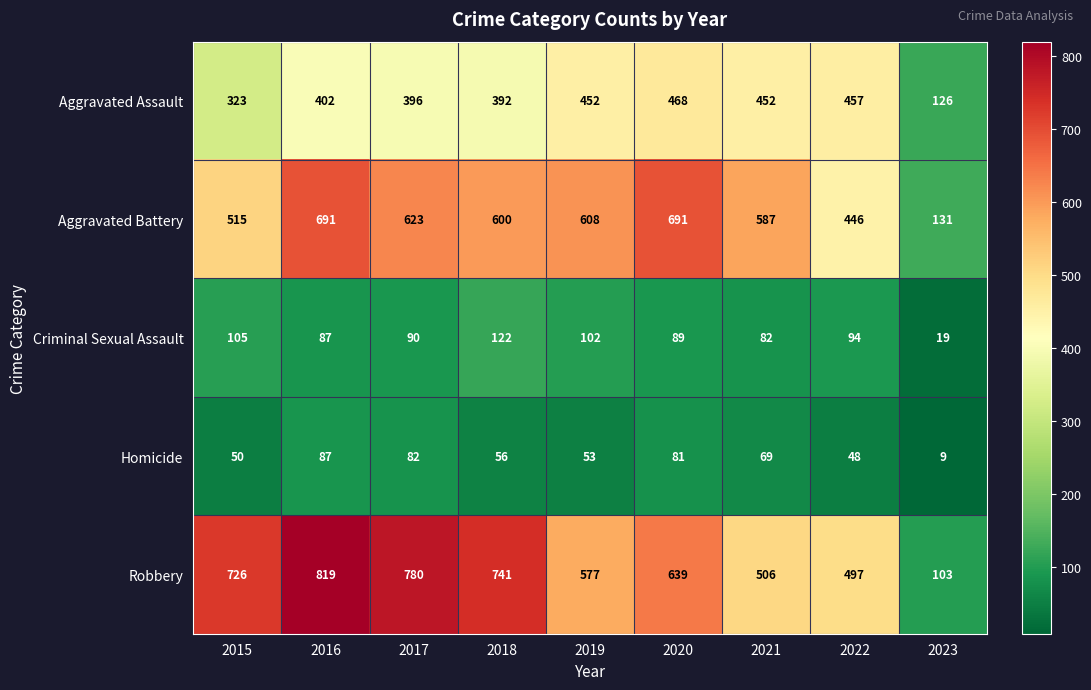

What is the difference between the highest and lowest values at 2016?

732